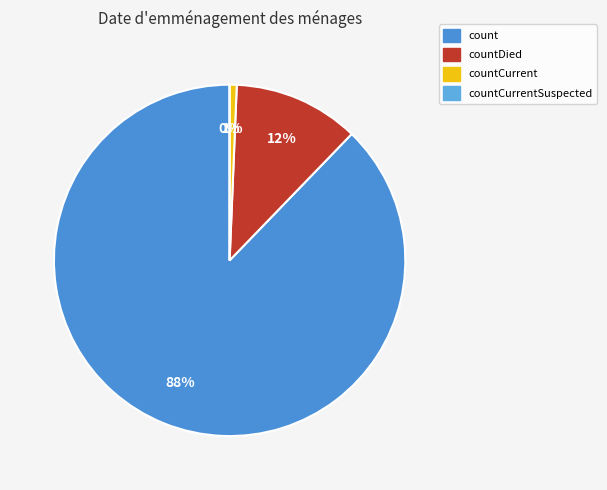

Is the sum of count and countCurrent greater than half?

Yes